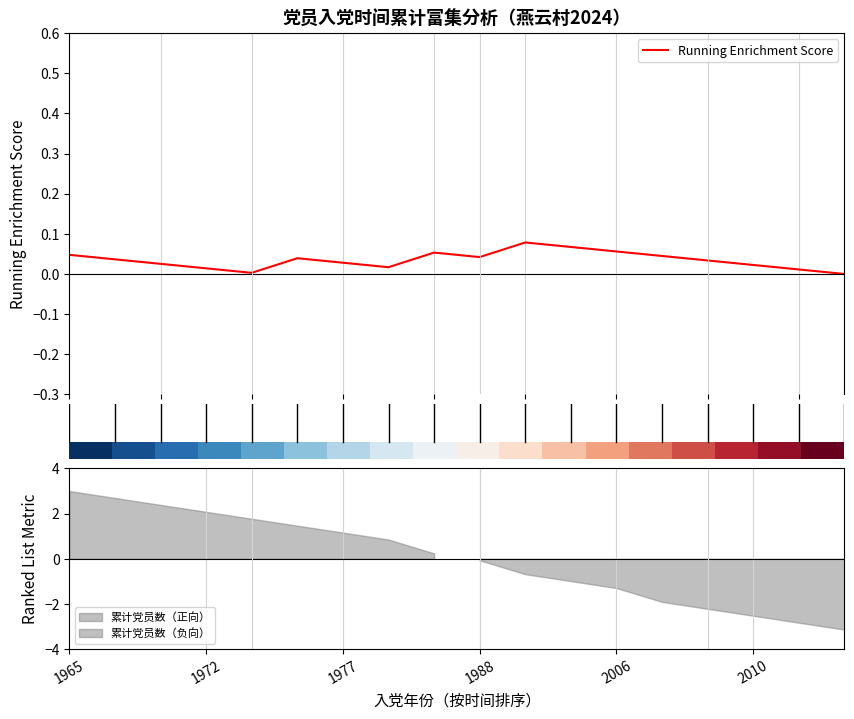

What is the label of the 11th point from the left?

10